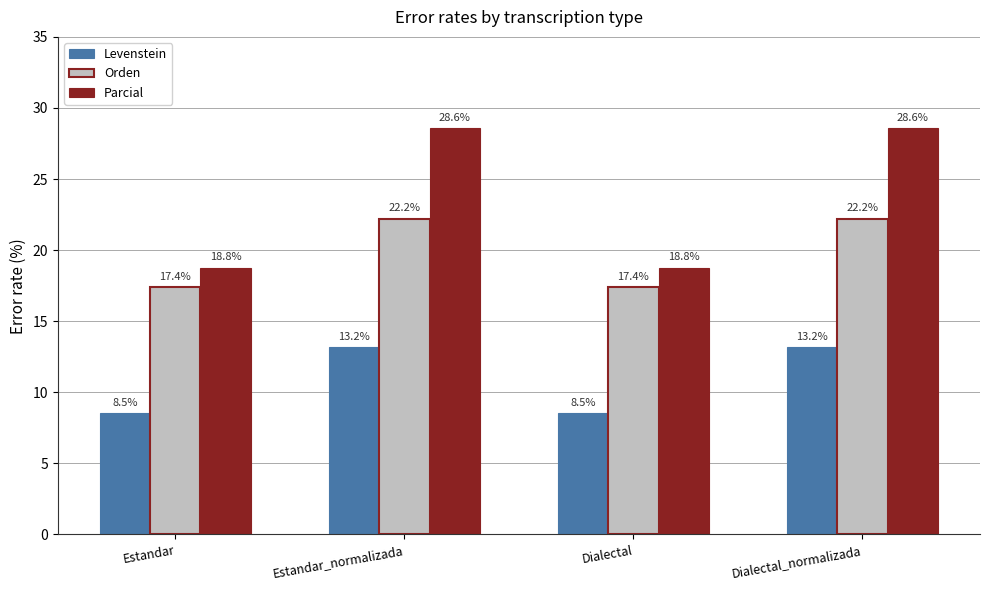

How many bars are there in each group?

3